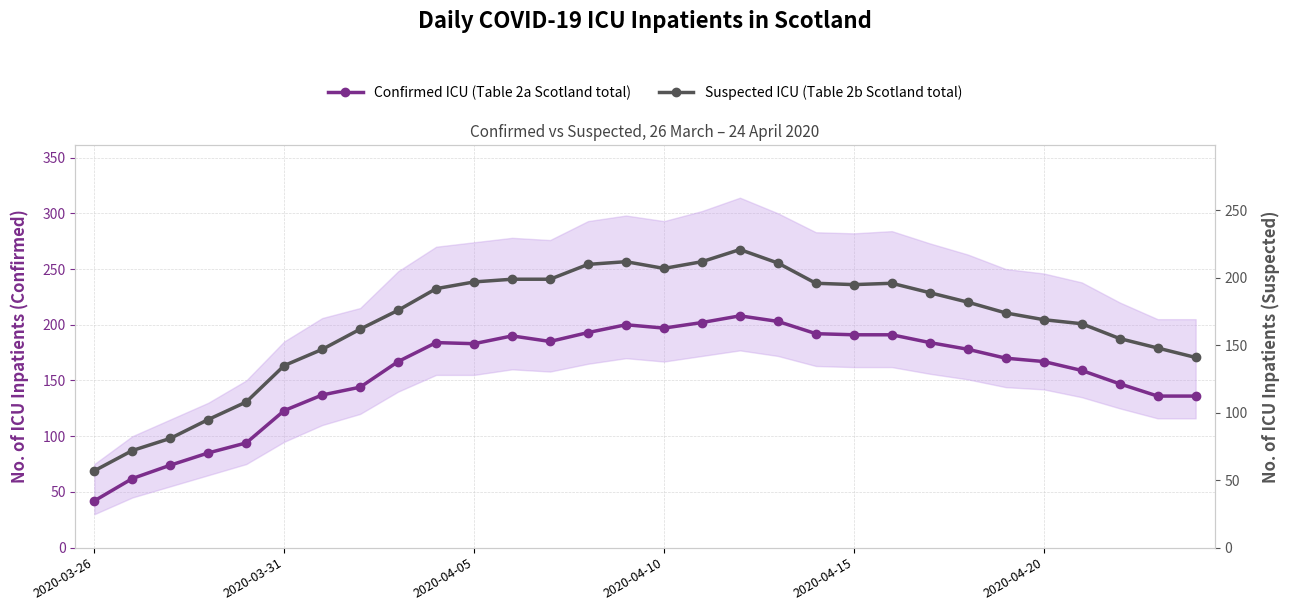

At how many categories does at least one series exceed 92?

27